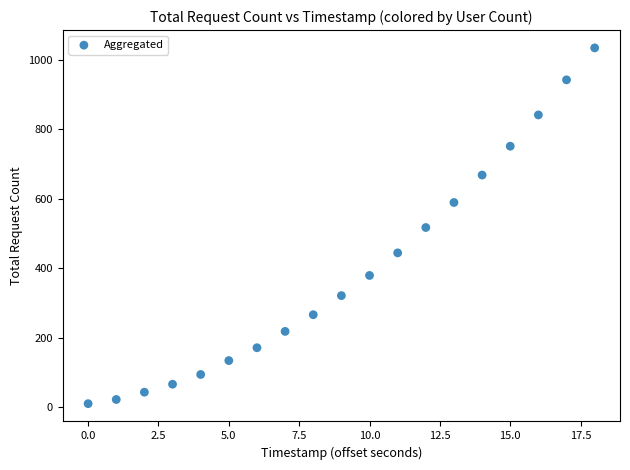

What is the range of Y values (max minus min)?

1024